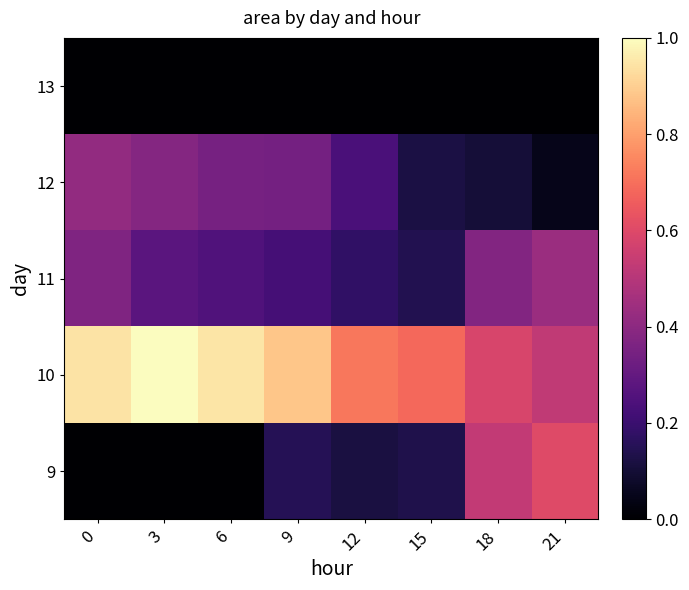

Reading right to left, list all the values displayed in this chart.

9: 21=0.6	18=0.5	15=0.1	12=0.1	9=0.2	6=0.0	3=0.0	0=0.0
10: 21=0.5	18=0.6	15=0.7	12=0.7	9=0.9	6=0.9	3=1.0	0=0.9
11: 21=0.4	18=0.4	15=0.1	12=0.2	9=0.2	6=0.3	3=0.3	0=0.4
12: 21=0.0	18=0.1	15=0.1	12=0.2	9=0.3	6=0.3	3=0.4	0=0.4
13: 21=0.0	18=0.0	15=0.0	12=0.0	9=0.0	6=0.0	3=0.0	0=0.0